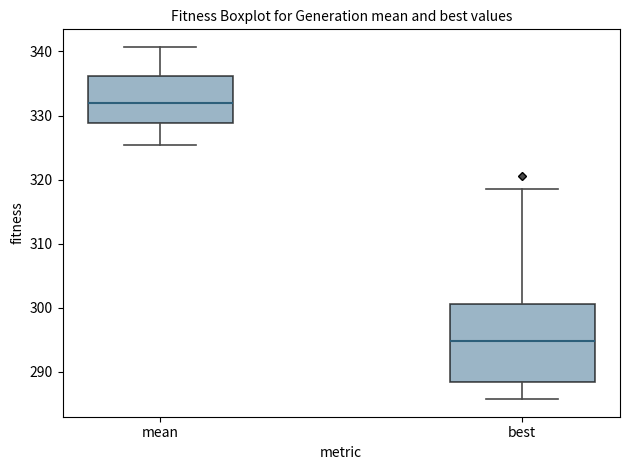

Where is the upper edge of the box for best on the y-axis? The values are not printed on the chart, so give them approximately, as read against the axis.

301